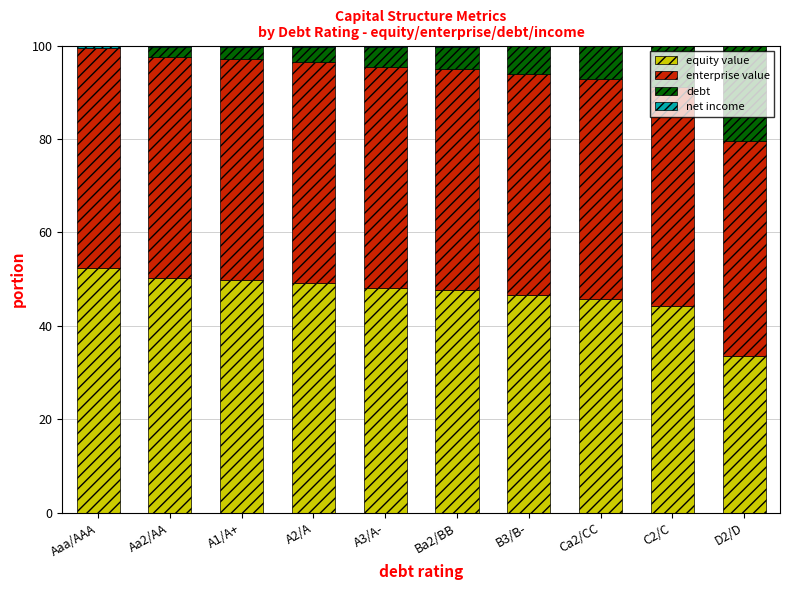

At which label does equity value reach its peak?

Aaa/AAA